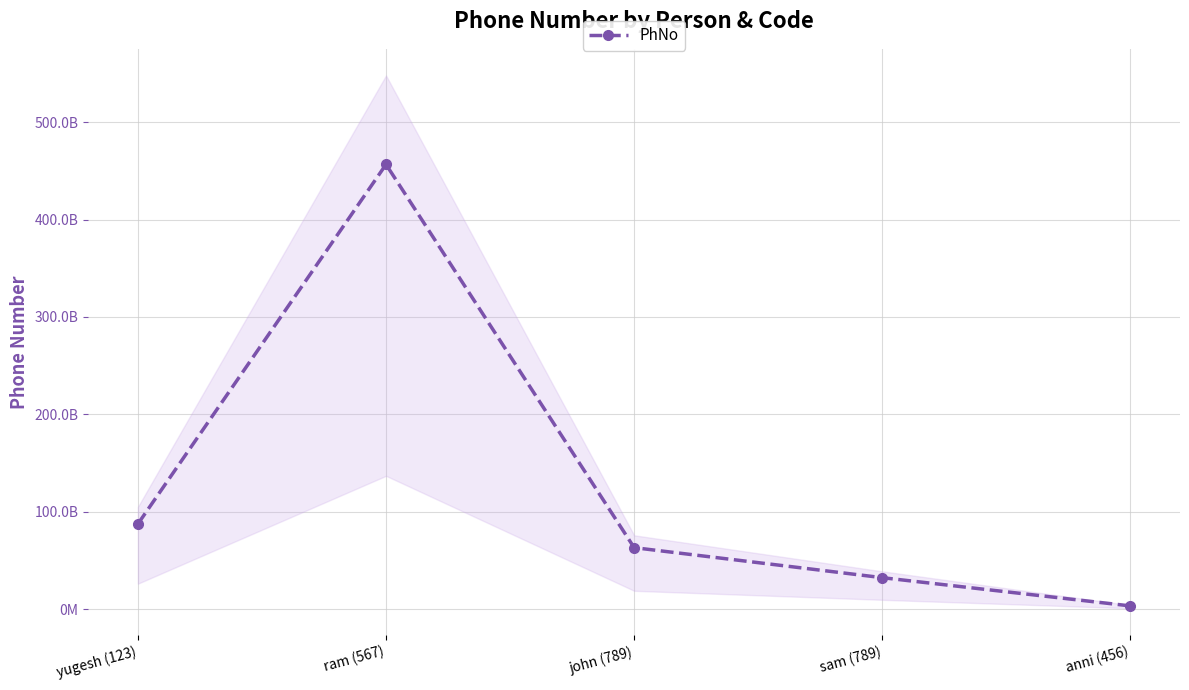

Reading right to left, what are all the values shown in this chart?

anni (456)=3443654545	sam (789)=32438797887	john (789)=63256756567	ram (567)=456566000000	yugesh (123)=87576696860